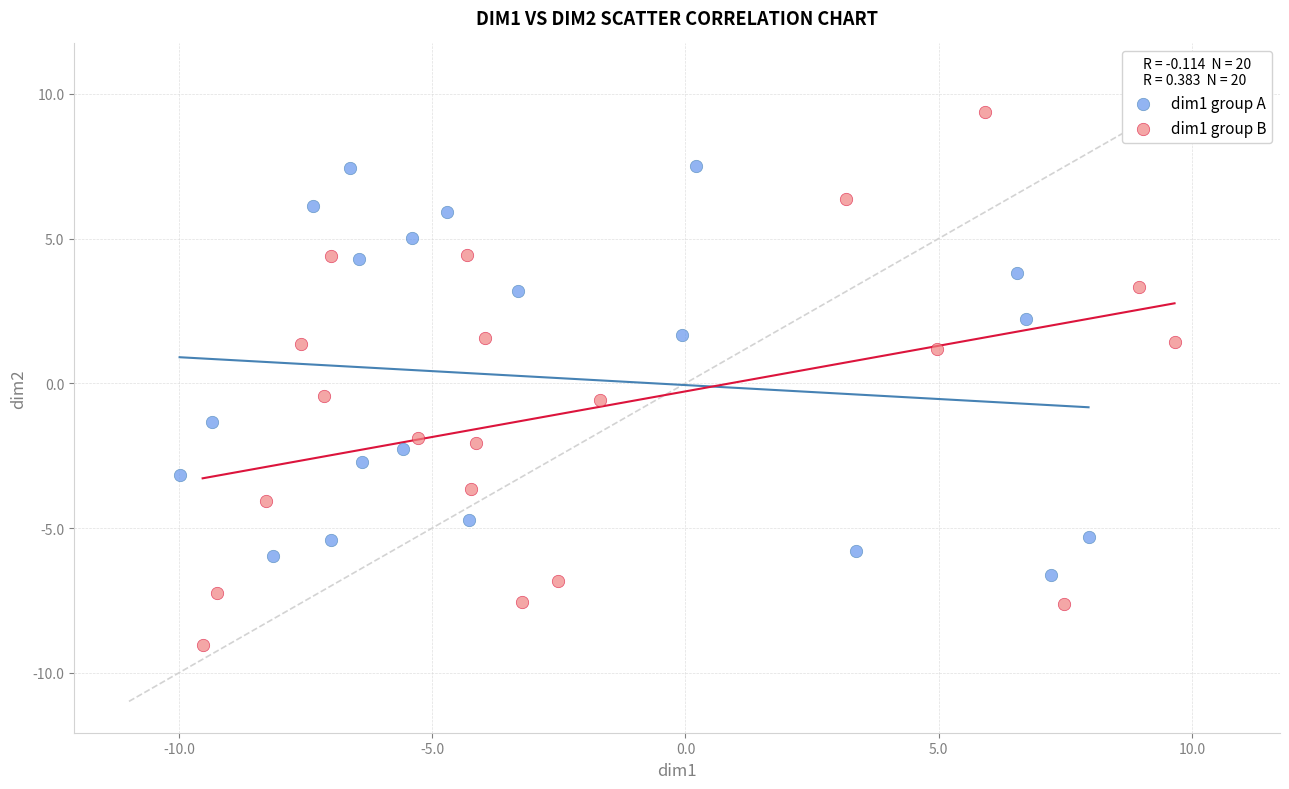

Which series reaches the maximum Y coordinate?

dim1 group B